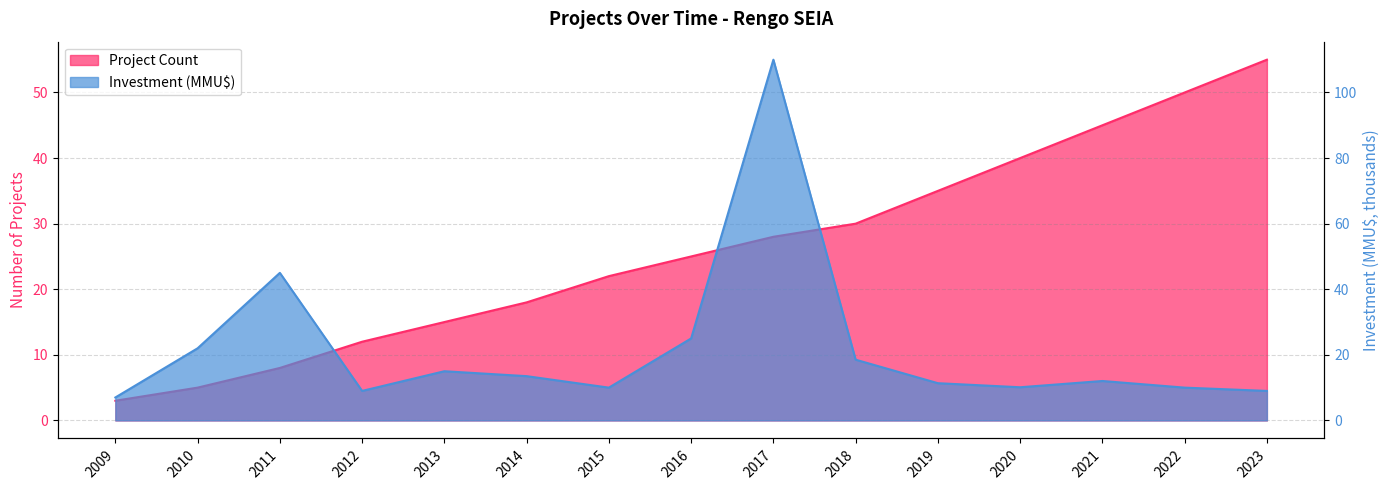

What is the value of the count_by_year point at the 1st from the left?

3.0